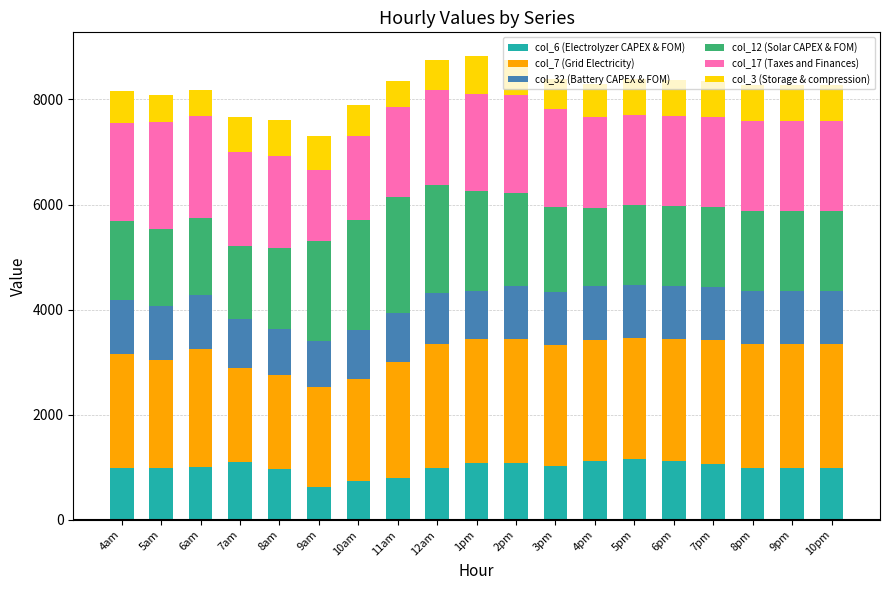

Are the bars horizontal?

No